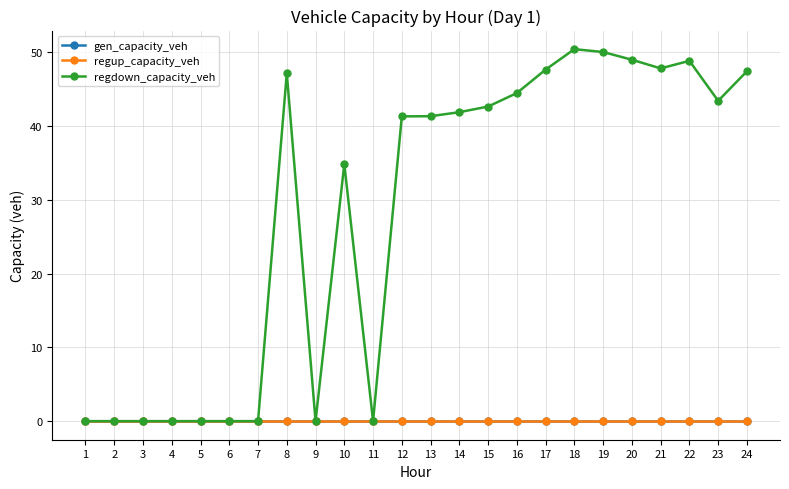

Is this an area chart (filled region under the line)?

No